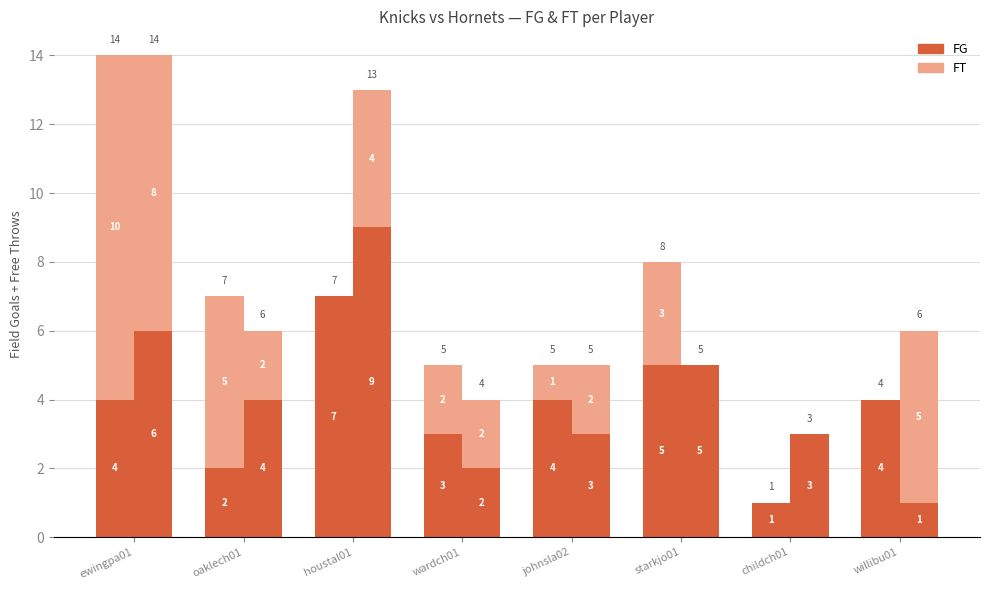

How many data points in FT (Knicks) are above 2?

3